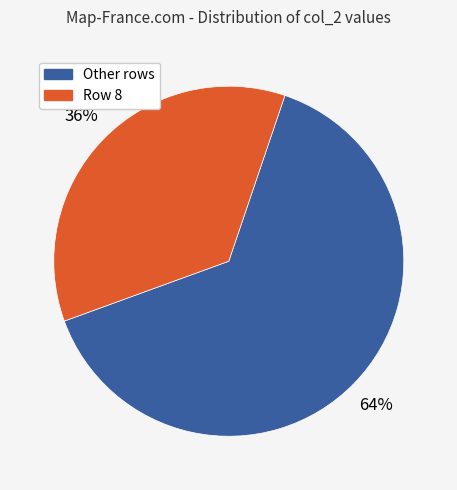

To the nearest percent, what is the average slice percentage?

50%